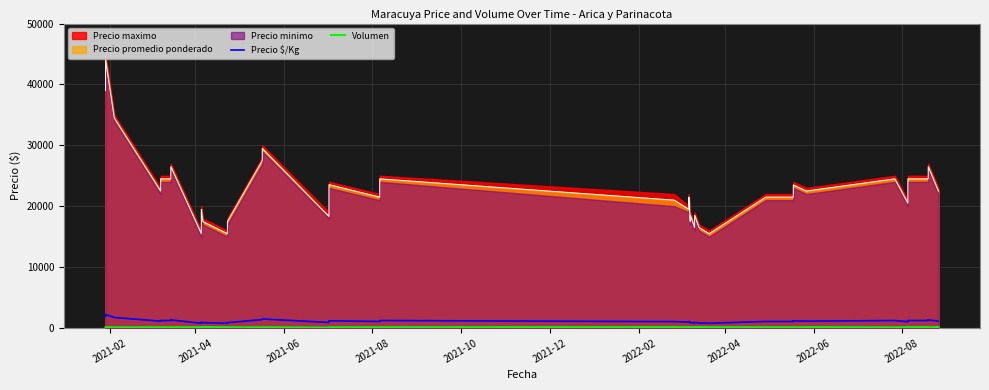

How many data points does each series have?

40